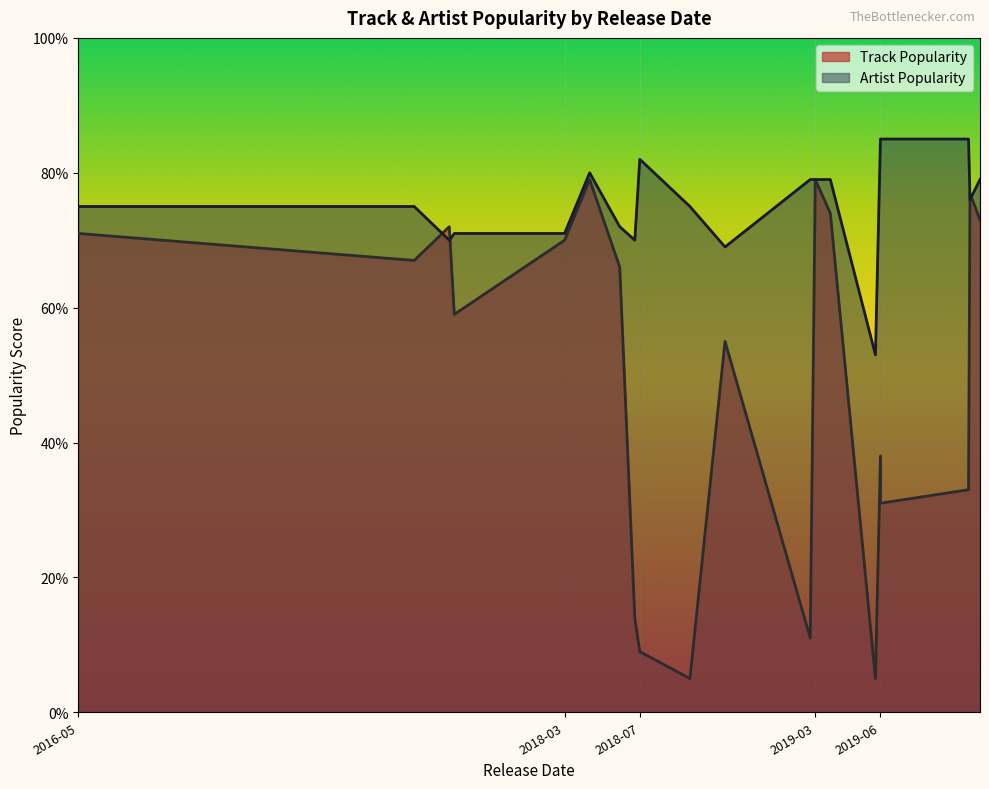

At which category does Track Popularity reach its first local peak?

2017-08-25